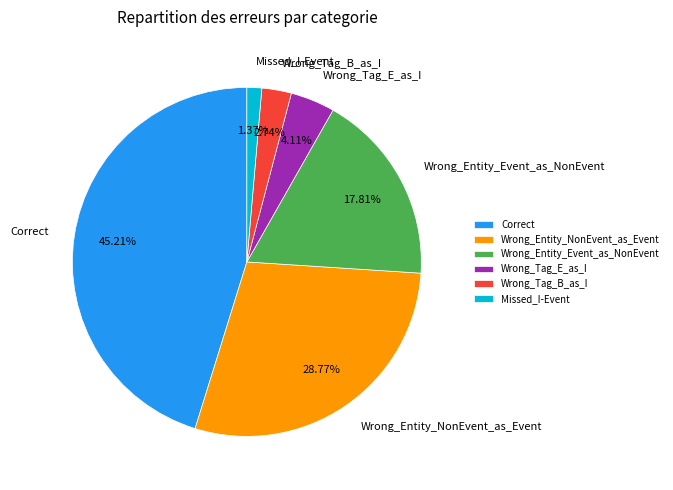

Approximately how many times larger is the value at Wrong_Tag_E_as_I compared to Correct?

0.1